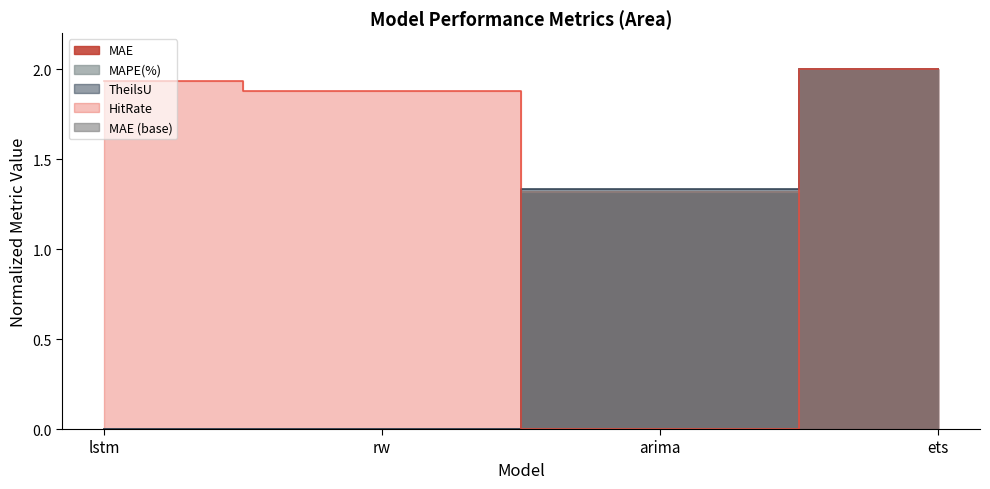

The TheilsU series shows 2.2 at arima. True or false?

False